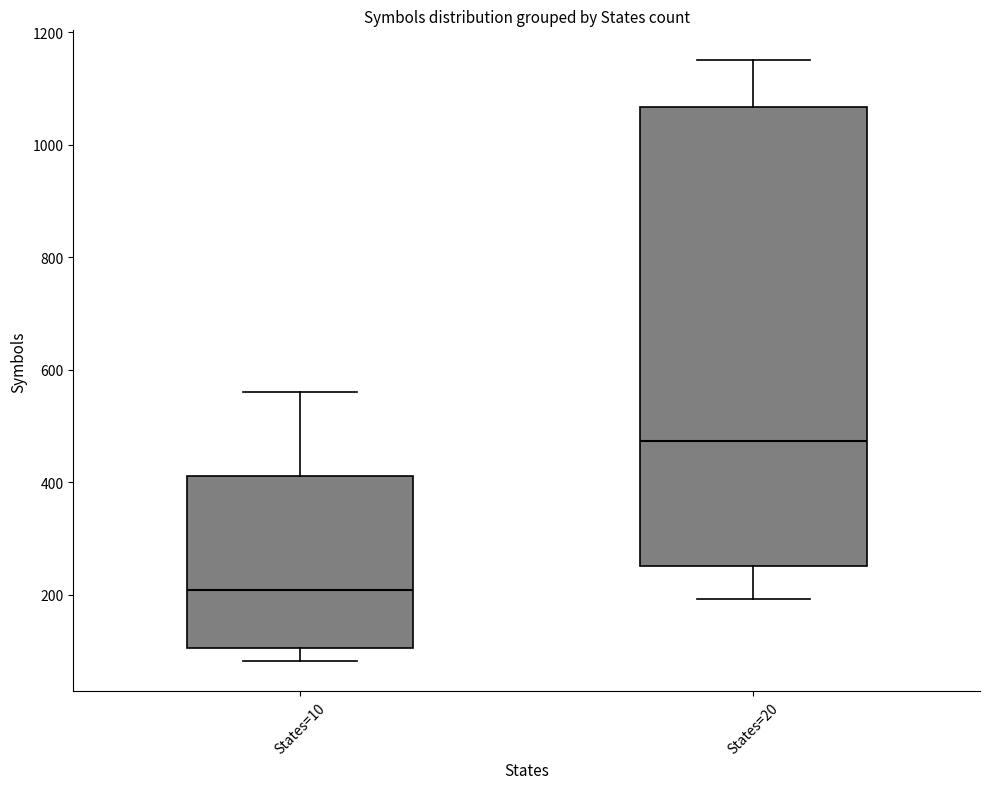

Reading left to right, read every box against the y-axis: the position of its median line, the range the box covers, and the ends of its whiskers. The values are not printed on the chart, so give them approximately, as read against the axis.

States=10: median 200, box 100 to 420, whiskers 80 to 560
States=20: median 480, box 260 to 1060, whiskers 200 to 1160